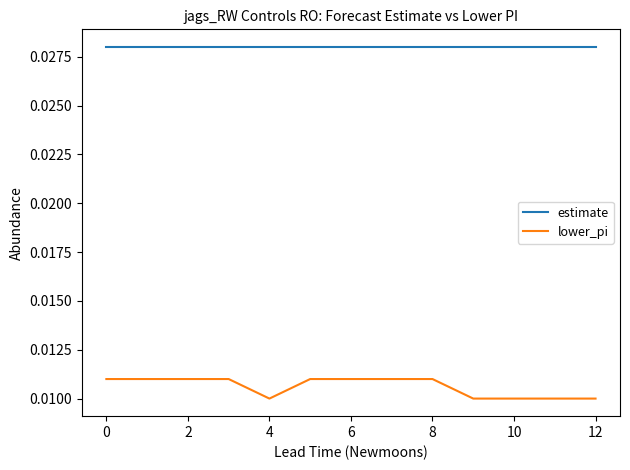

List the series in order of their peak value, lowest first.

lower_pi, estimate